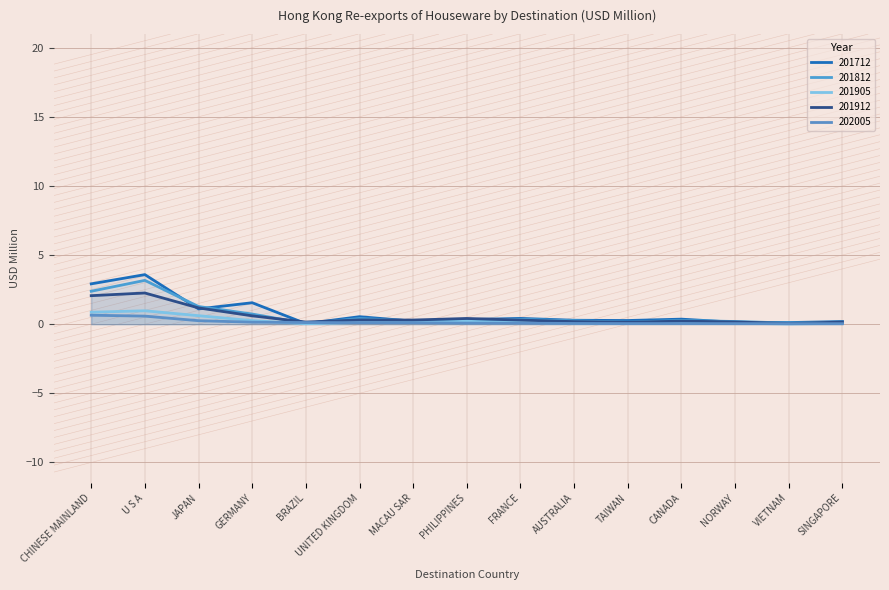

Which series has the largest total across all categories?

201712